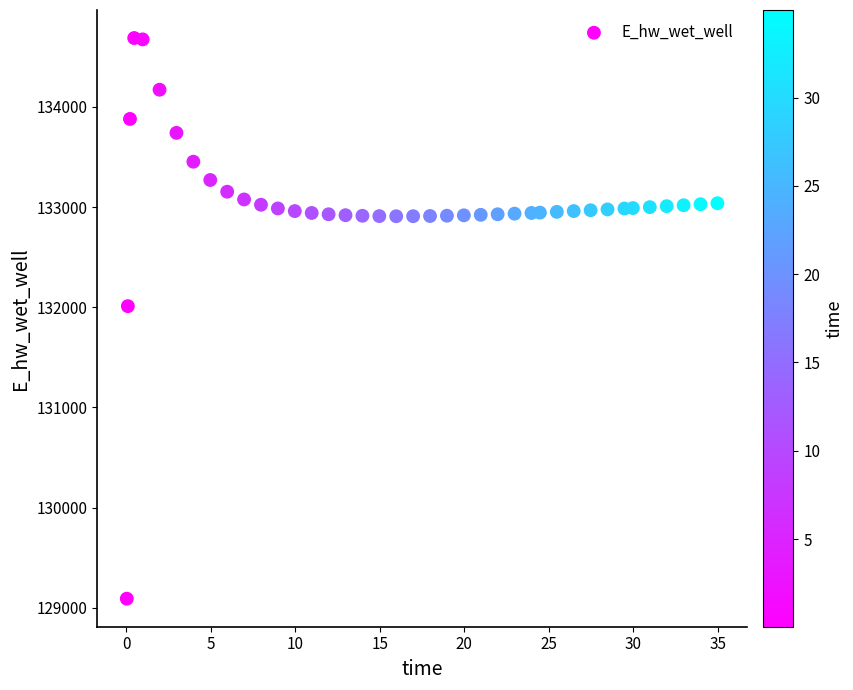

What is the range of Y values (max minus min)?

5594.2